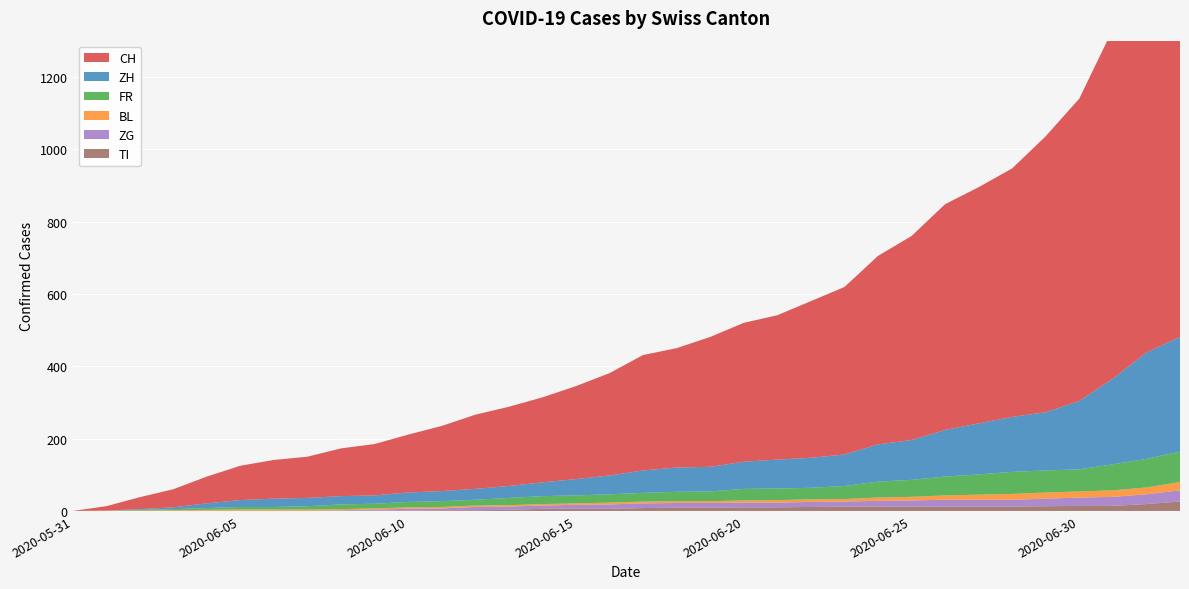

Reading left to right, transcribe all the data shown in this chart.

CH: 2020-05-31=0	2020-06-01=12	2020-06-02=33	2020-06-03=50	2020-06-04=74	2020-06-05=95	2020-06-06=107	2020-06-07=114	2020-06-08=132	2020-06-09=142	2020-06-10=160	2020-06-11=180	2020-06-12=205	2020-06-13=219	2020-06-14=235	2020-06-15=257	2020-06-16=283	2020-06-17=319	2020-06-18=330	2020-06-19=359	2020-06-20=384	2020-06-21=399	2020-06-22=433	2020-06-23=463	2020-06-24=521	2020-06-25=564	2020-06-26=624	2020-06-27=653	2020-06-28=687	2020-06-29=763	2020-06-30=836	2020-07-01=966	2020-07-02=1076	2020-07-03=1157
ZH: 2020-05-31=0	2020-06-01=0	2020-06-02=2	2020-06-03=5	2020-06-04=13	2020-06-05=19	2020-06-06=23	2020-06-07=23	2020-06-08=23	2020-06-09=23	2020-06-10=26	2020-06-11=28	2020-06-12=30	2020-06-13=33	2020-06-14=38	2020-06-15=45	2020-06-16=52	2020-06-17=62	2020-06-18=67	2020-06-19=68	2020-06-20=75	2020-06-21=80	2020-06-22=83	2020-06-23=87	2020-06-24=103	2020-06-25=110	2020-06-26=129	2020-06-27=141	2020-06-28=152	2020-06-29=161	2020-06-30=189	2020-07-01=237	2020-07-02=294	2020-07-03=317
FR: 2020-05-31=0	2020-06-01=0	2020-06-02=2	2020-06-03=3	2020-06-04=5	2020-06-05=7	2020-06-06=7	2020-06-07=9	2020-06-08=13	2020-06-09=13	2020-06-10=15	2020-06-11=16	2020-06-12=16	2020-06-13=20	2020-06-14=22	2020-06-15=22	2020-06-16=23	2020-06-17=24	2020-06-18=26	2020-06-19=27	2020-06-20=32	2020-06-21=32	2020-06-22=32	2020-06-23=36	2020-06-24=44	2020-06-25=47	2020-06-26=52	2020-06-27=56	2020-06-28=61	2020-06-29=61	2020-06-30=61	2020-07-01=72	2020-07-02=79	2020-07-03=84
BL: 2020-05-31=0	2020-06-01=1	2020-06-02=1	2020-06-03=2	2020-06-04=2	2020-06-05=3	2020-06-06=3	2020-06-07=3	2020-06-08=3	2020-06-09=3	2020-06-10=4	2020-06-11=4	2020-06-12=4	2020-06-13=4	2020-06-14=4	2020-06-15=4	2020-06-16=5	2020-06-17=5	2020-06-18=5	2020-06-19=5	2020-06-20=6	2020-06-21=7	2020-06-22=7	2020-06-23=7	2020-06-24=9	2020-06-25=10	2020-06-26=12	2020-06-27=14	2020-06-28=16	2020-06-29=17	2020-06-30=17	2020-07-01=18	2020-07-02=19	2020-07-03=23
ZG: 2020-05-31=0	2020-06-01=0	2020-06-02=0	2020-06-03=0	2020-06-04=0	2020-06-05=0	2020-06-06=0	2020-06-07=0	2020-06-08=1	2020-06-09=3	2020-06-10=5	2020-06-11=5	2020-06-12=9	2020-06-13=9	2020-06-14=9	2020-06-15=11	2020-06-16=12	2020-06-17=13	2020-06-18=13	2020-06-19=13	2020-06-20=13	2020-06-21=13	2020-06-22=14	2020-06-23=14	2020-06-24=16	2020-06-25=17	2020-06-26=19	2020-06-27=19	2020-06-28=19	2020-06-29=21	2020-06-30=23	2020-07-01=25	2020-07-02=27	2020-07-03=31
TI: 2020-05-31=0	2020-06-01=0	2020-06-02=0	2020-06-03=0	2020-06-04=1	2020-06-05=1	2020-06-06=1	2020-06-07=1	2020-06-08=1	2020-06-09=1	2020-06-10=1	2020-06-11=2	2020-06-12=2	2020-06-13=3	2020-06-14=6	2020-06-15=6	2020-06-16=6	2020-06-17=8	2020-06-18=9	2020-06-19=9	2020-06-20=10	2020-06-21=10	2020-06-22=11	2020-06-23=12	2020-06-24=12	2020-06-25=12	2020-06-26=12	2020-06-27=12	2020-06-28=12	2020-06-29=13	2020-06-30=14	2020-07-01=14	2020-07-02=19	2020-07-03=26